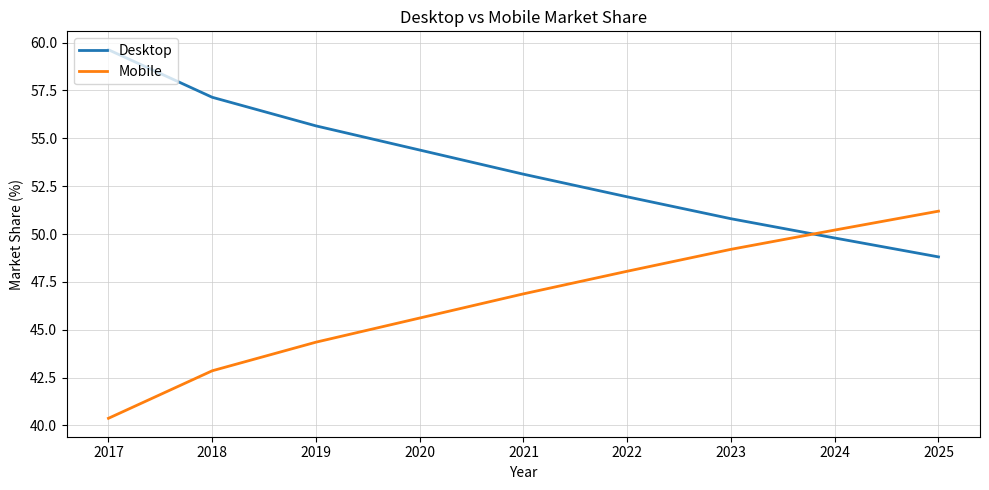

Where does the Mobile series first go above 46?

2021